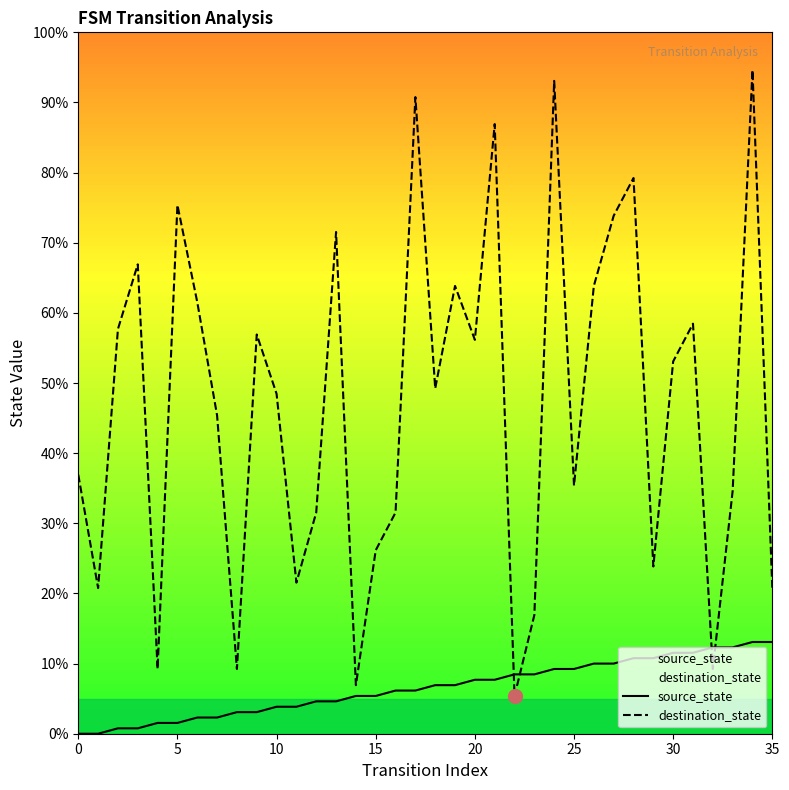

What is the difference between the maximum and minimum values in the destination_state series?

89.2